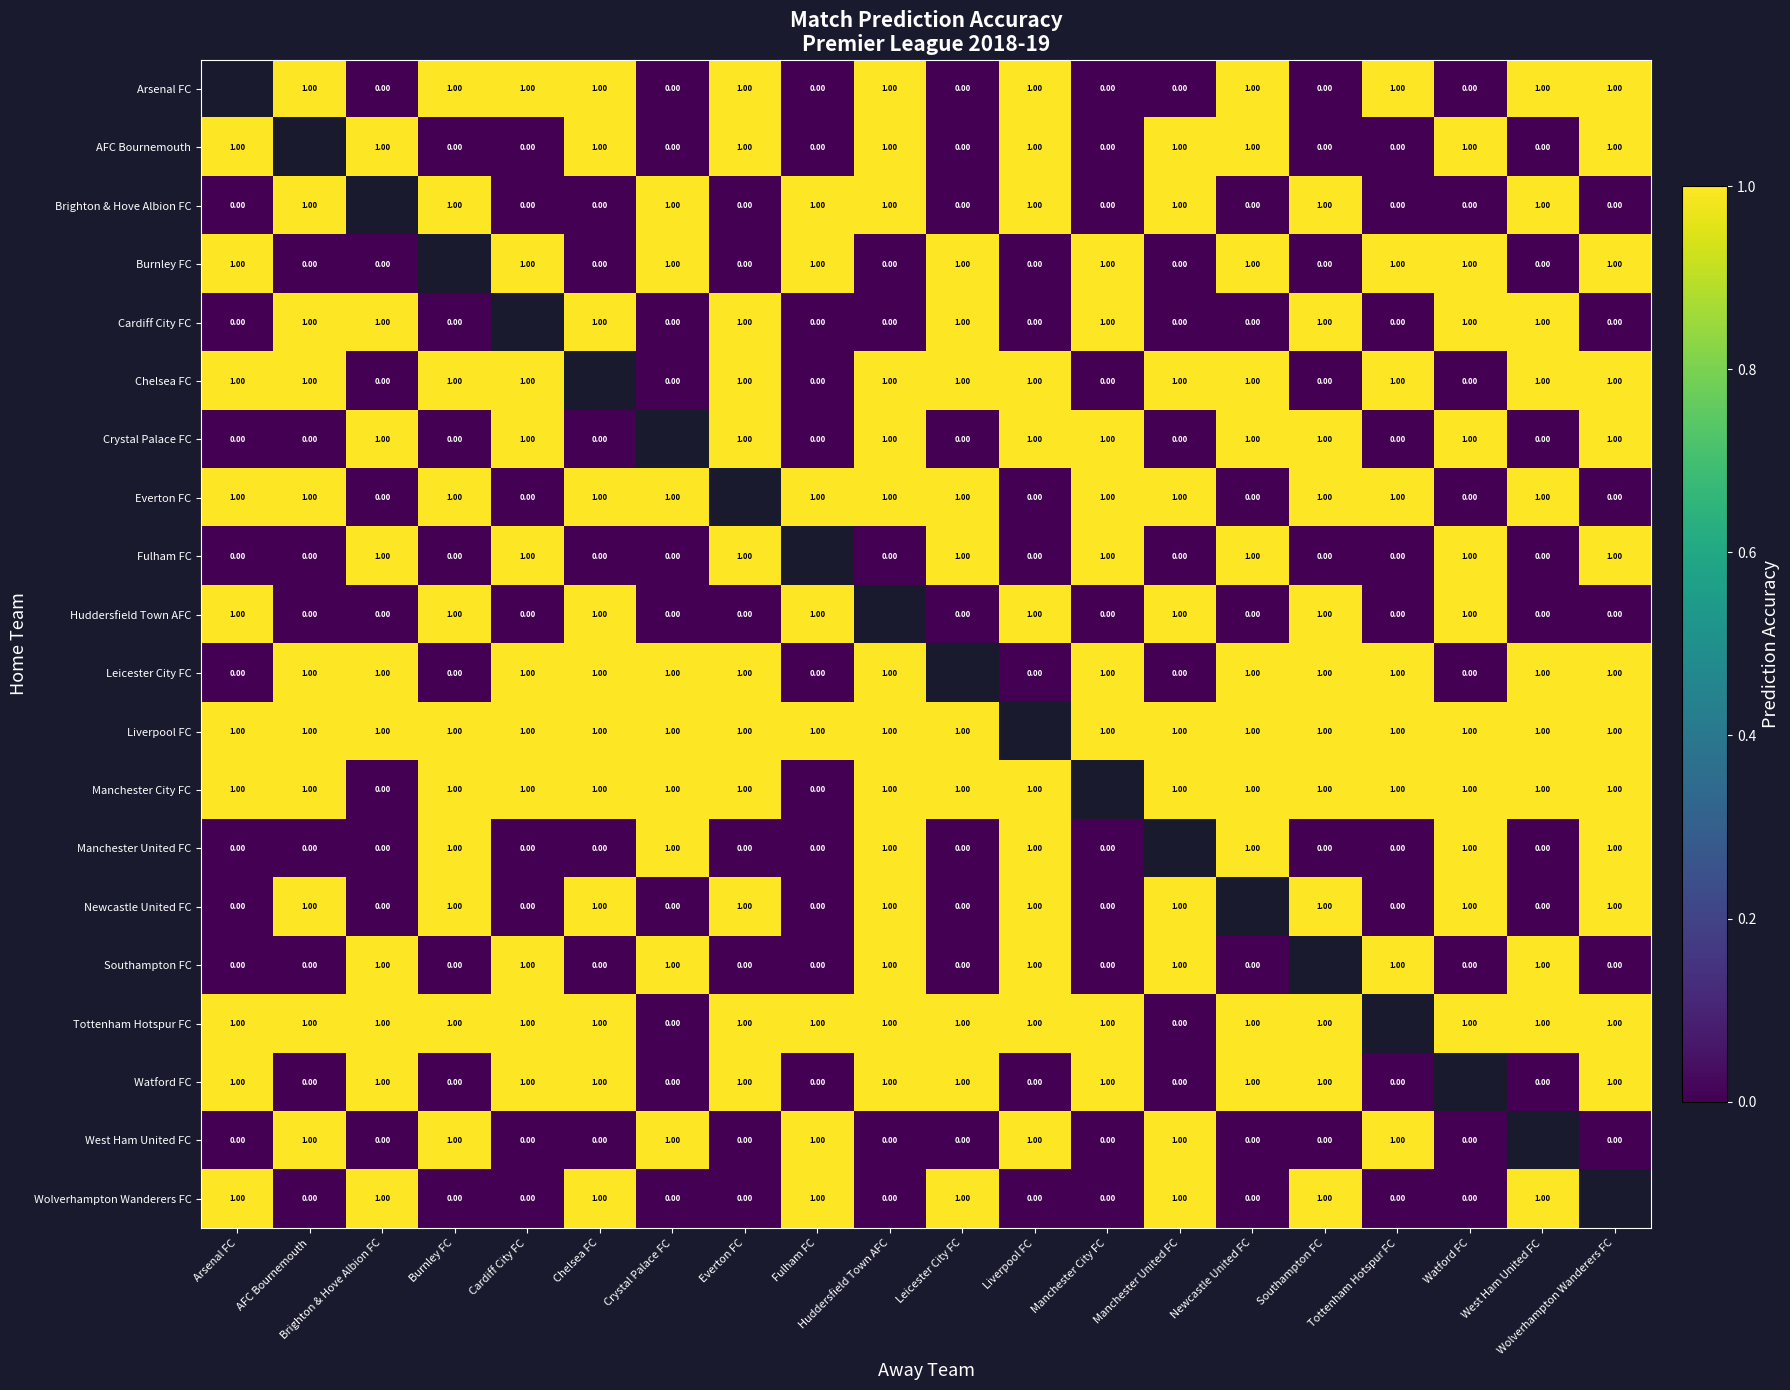

Count the number of data series in this chart.

20